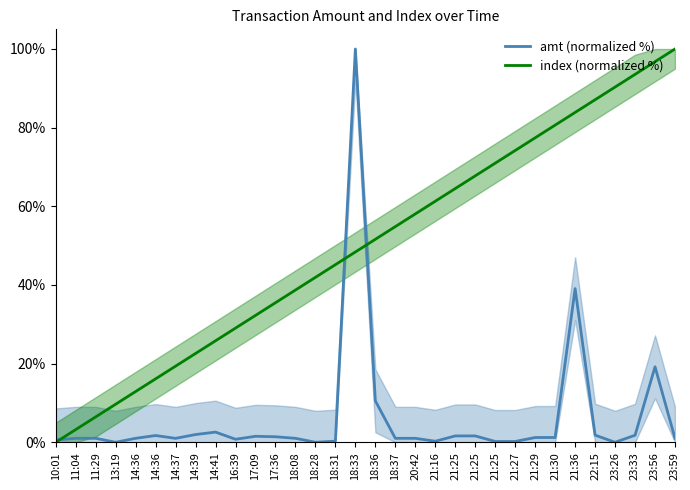

How many series are shown in this chart?

2